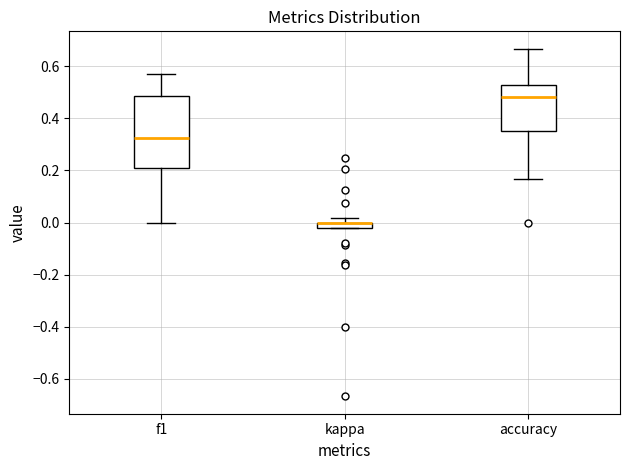

Where does the median line of the box for accuracy sit on the y-axis? The values are not printed on the chart, so give them approximately, as read against the axis.

0.48